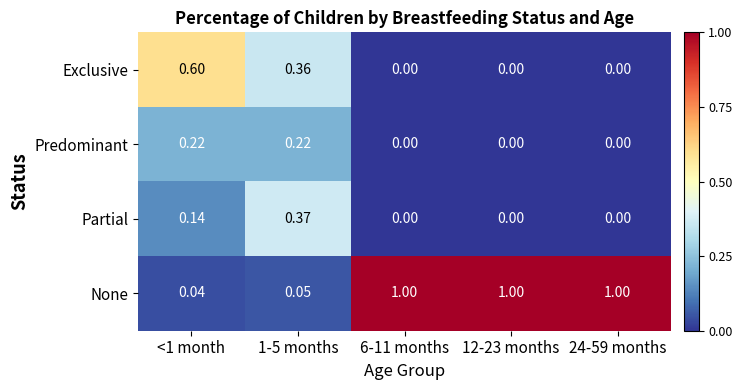

What is the total value across all series at 24-59 months?

1.0